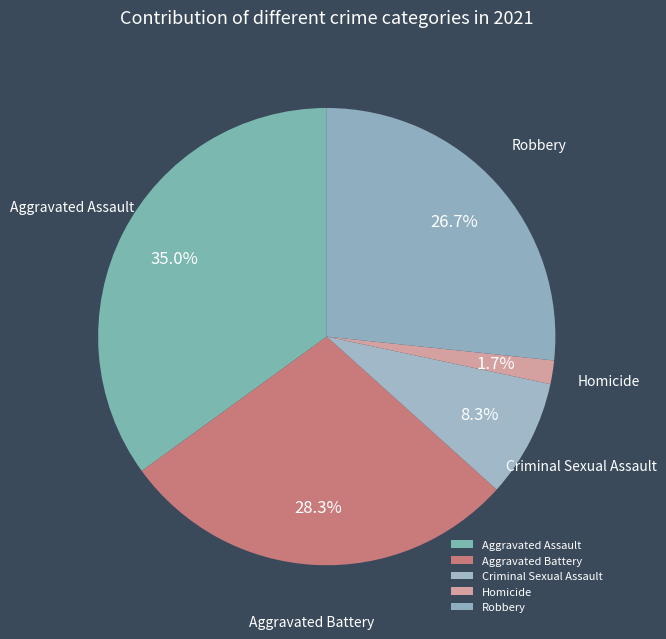

Is there any slice that represents more than half of the pie?

No